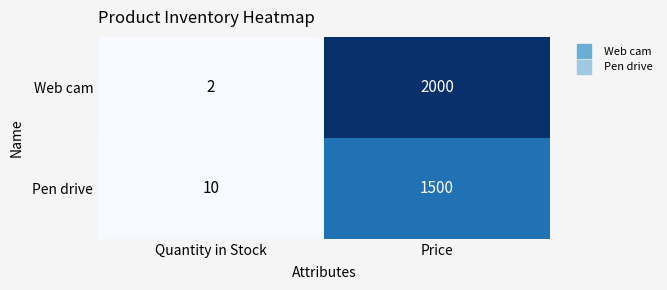

True or false: Web cam has a value of 2 at Quantity in Stock.

True